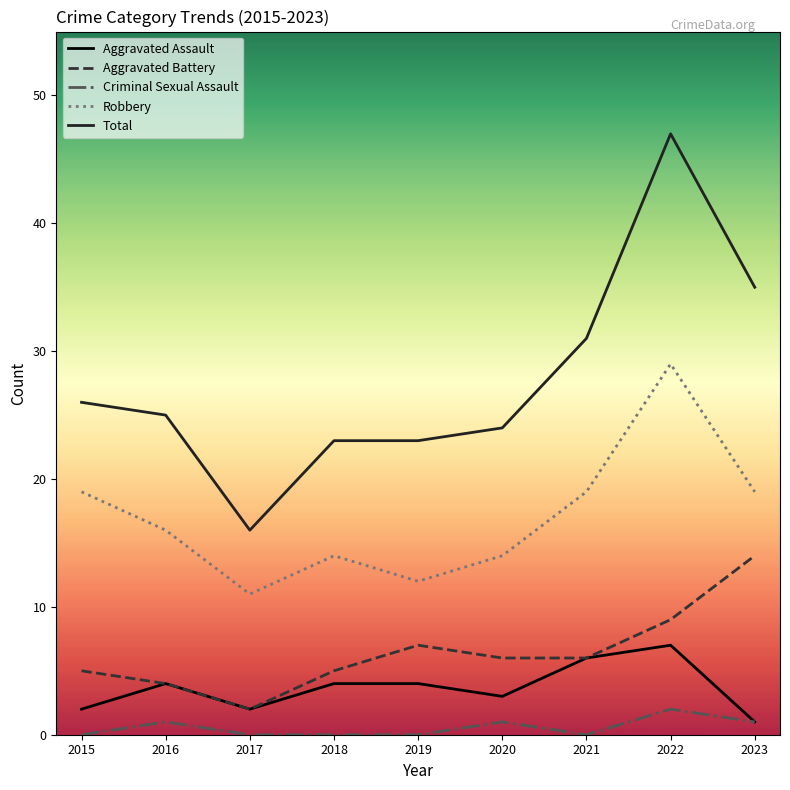

Which series has the widest spread of values?

Total